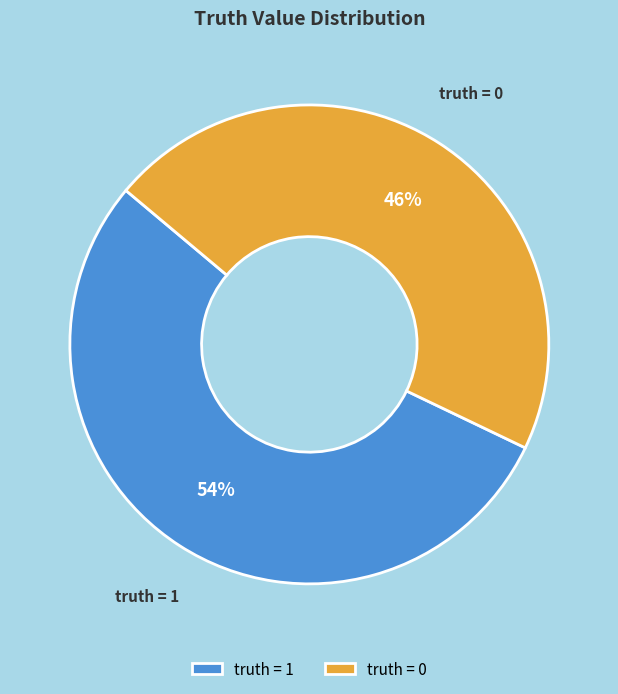

Rank the categories by value from lowest to highest.

truth = 0, truth = 1